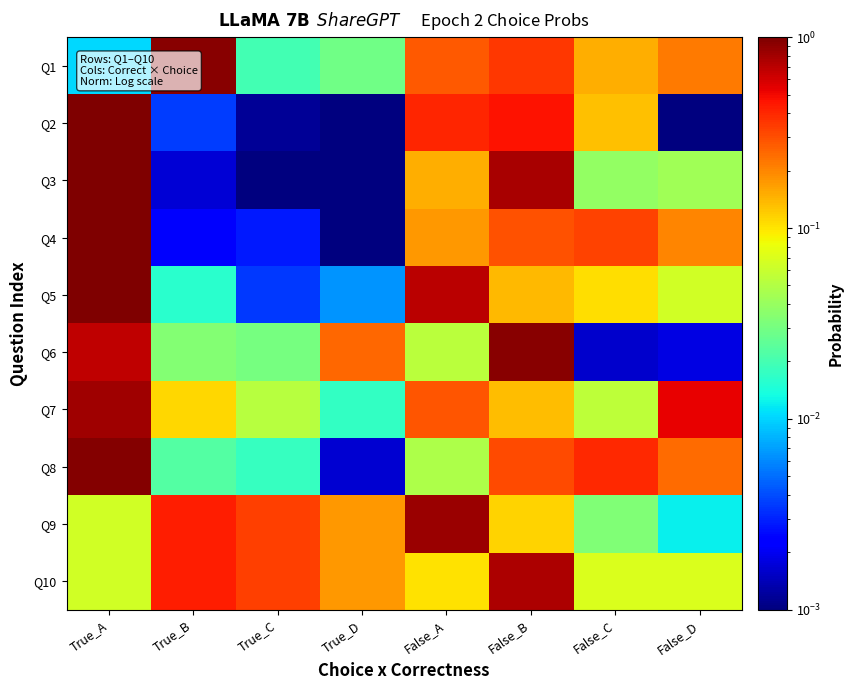

At how many categories does at least one series exceed 0?

8